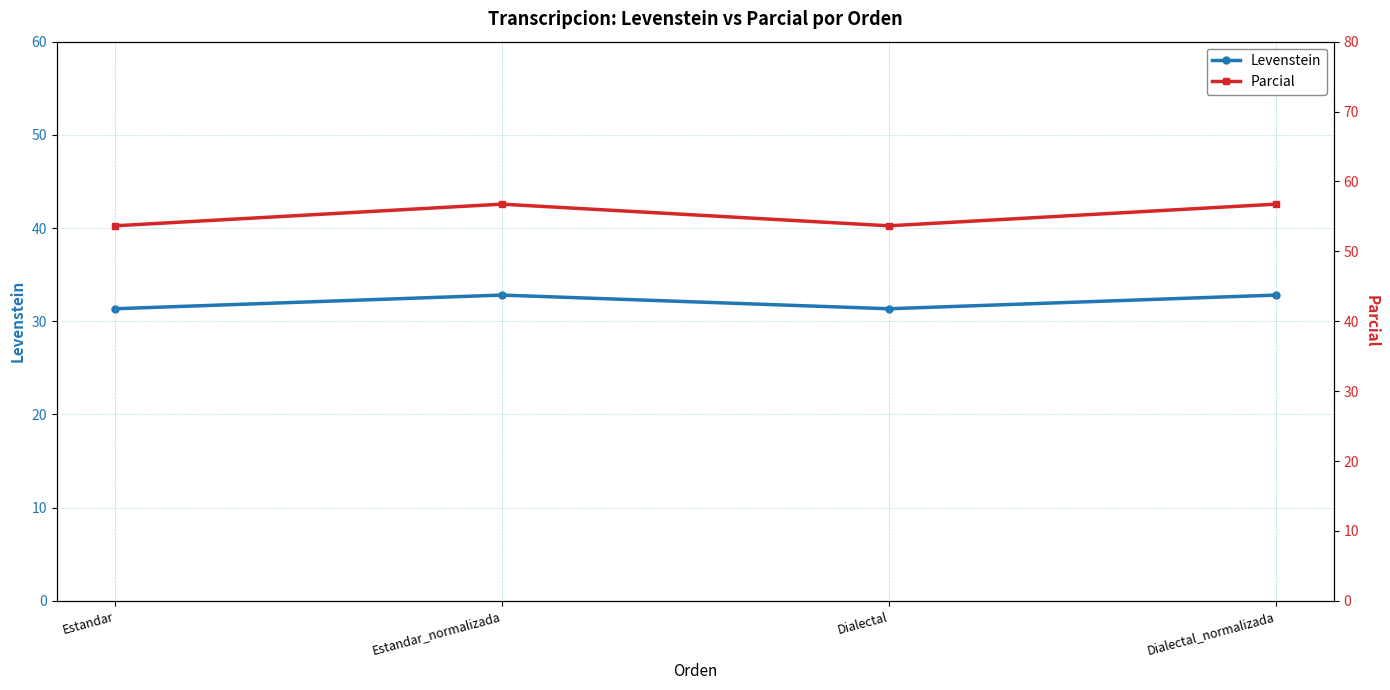

Reading left to right, extract all data points from this chart.

Levenstein: 31.3	32.8	31.3	32.8
Parcial: 53.7	56.8	53.7	56.8